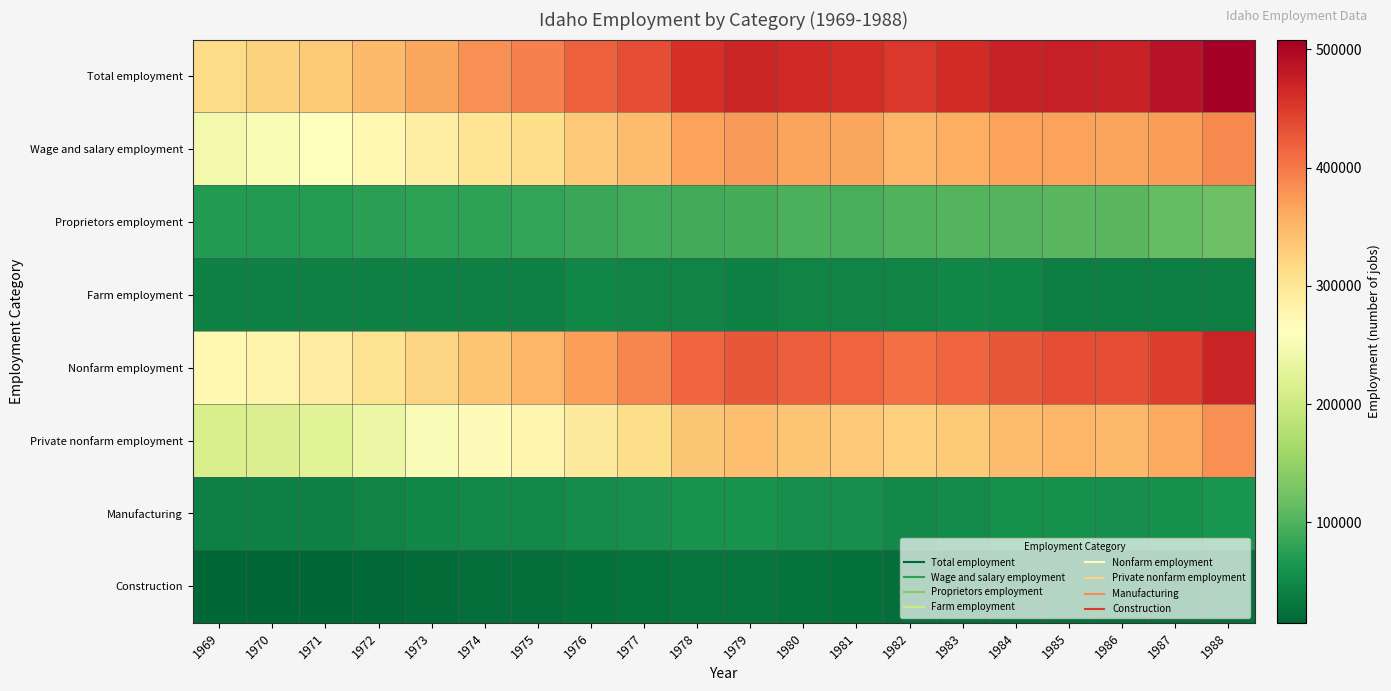

Which series has the largest range (max minus min)?

Nonfarm employment